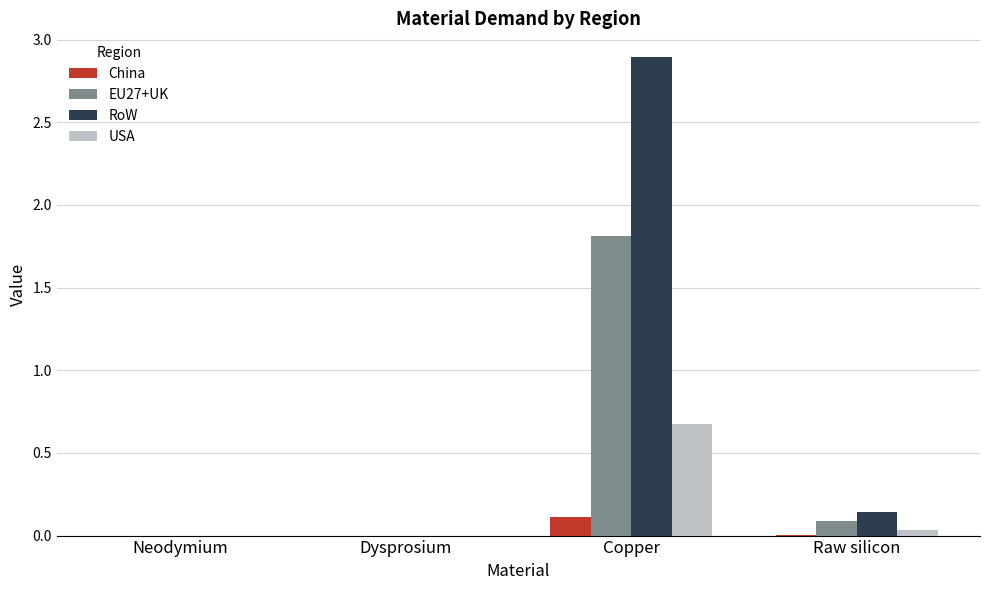

Which category has the highest value in the EU27+UK series?

Copper